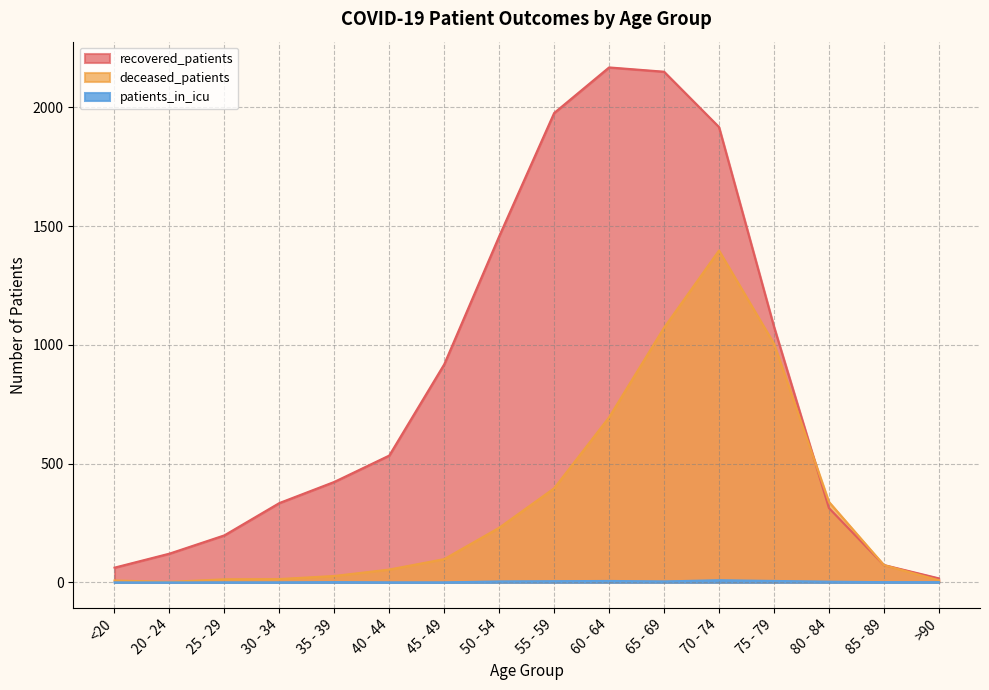

Where is the first local maximum for patients_in_icu?

35 - 39